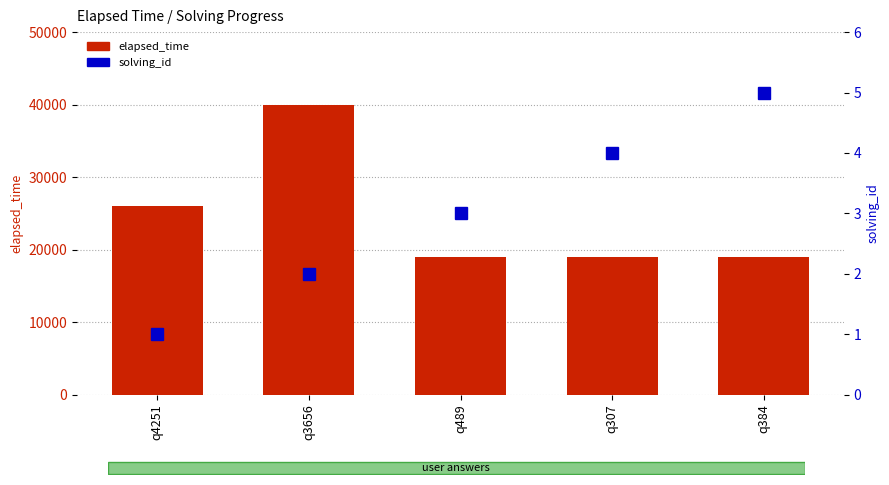

Rank the series at q4251 from lowest to highest value.

solving_id, elapsed_time